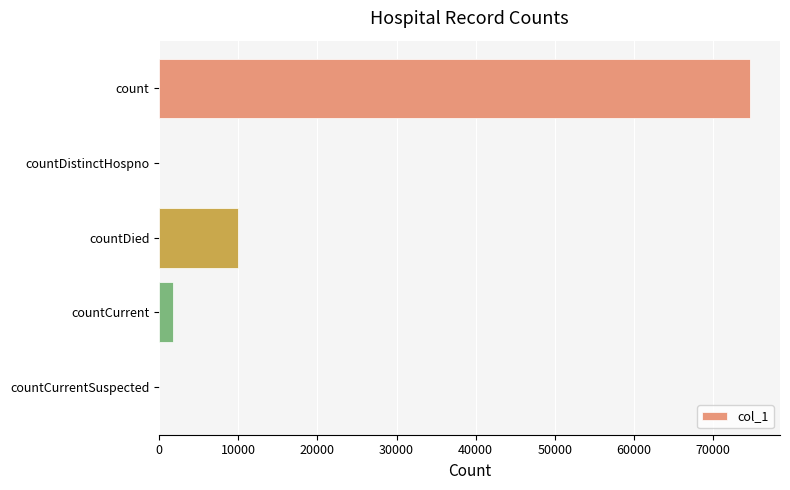

What is the sum of the values at countDied and count?

84698